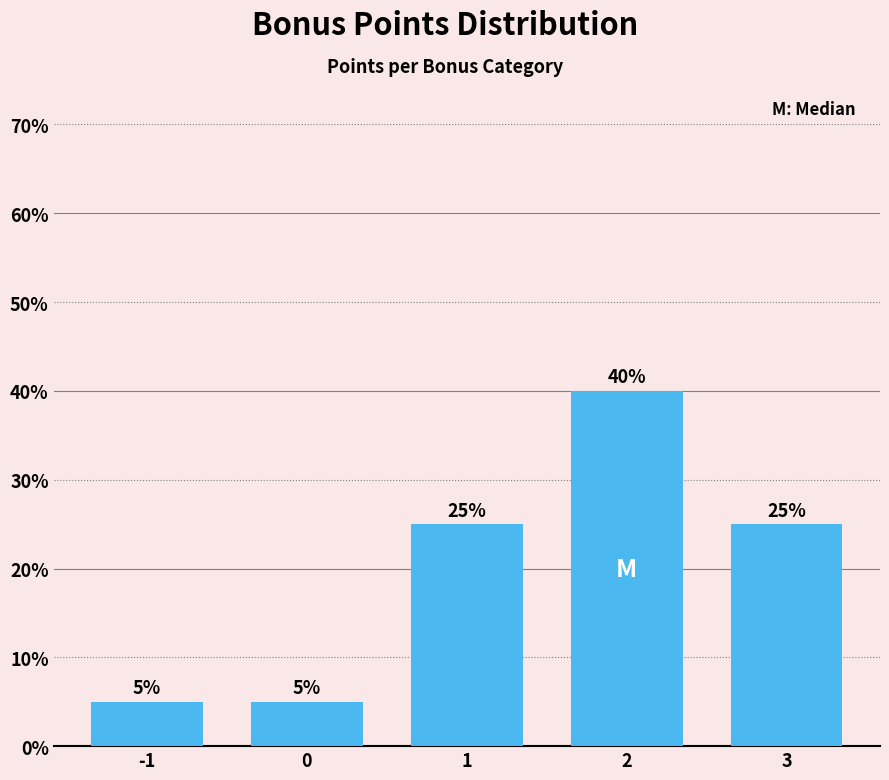

Reading left to right, list all the values displayed in this chart.

5	5	25	40	25